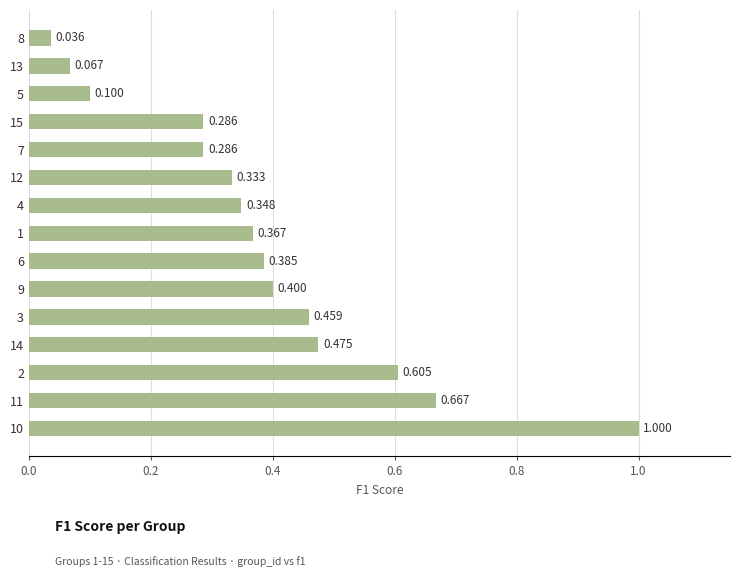

Are the bars horizontal?

Yes